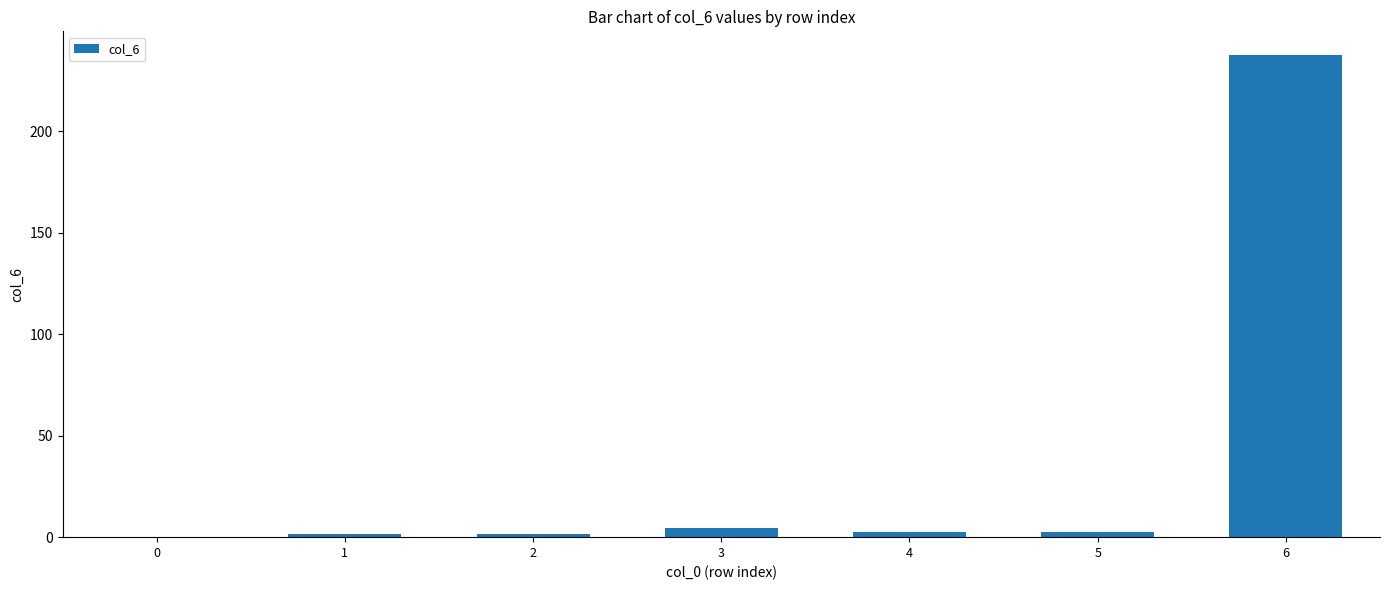

How many data points does each series have?

7